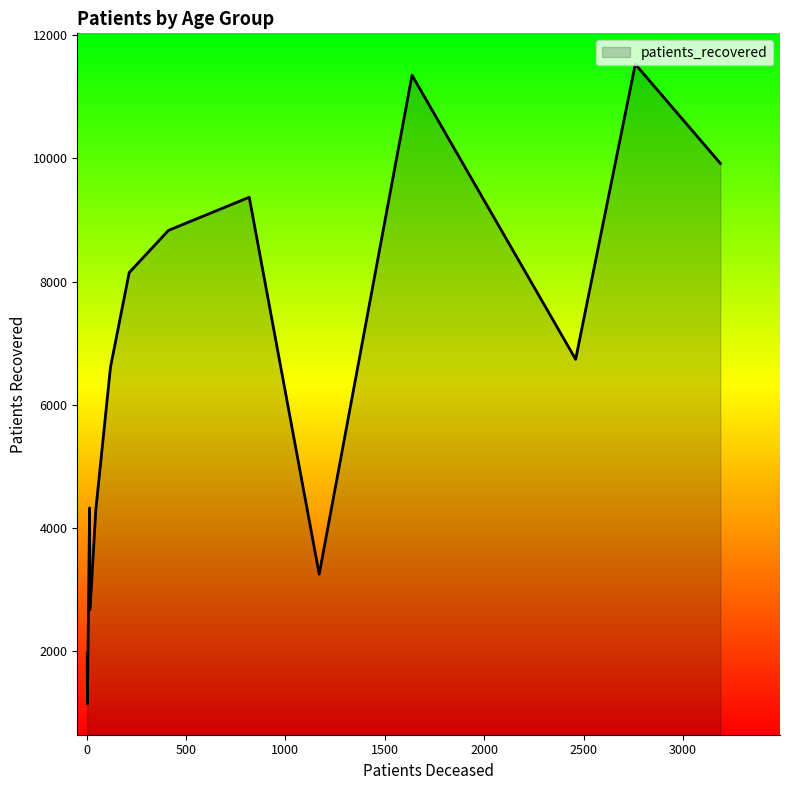

What is the greatest value displayed?

11530